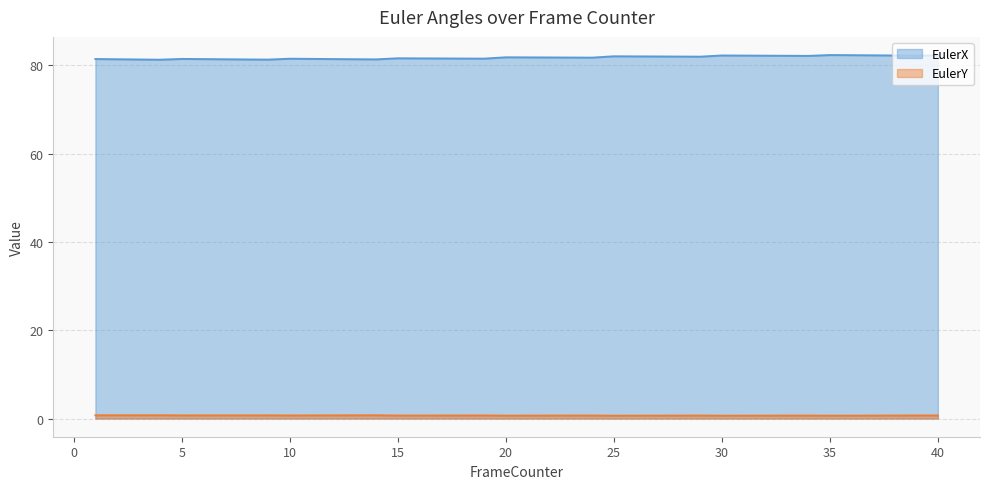

True or false: EulerX has more than 0 points higher than both neighbors.

True